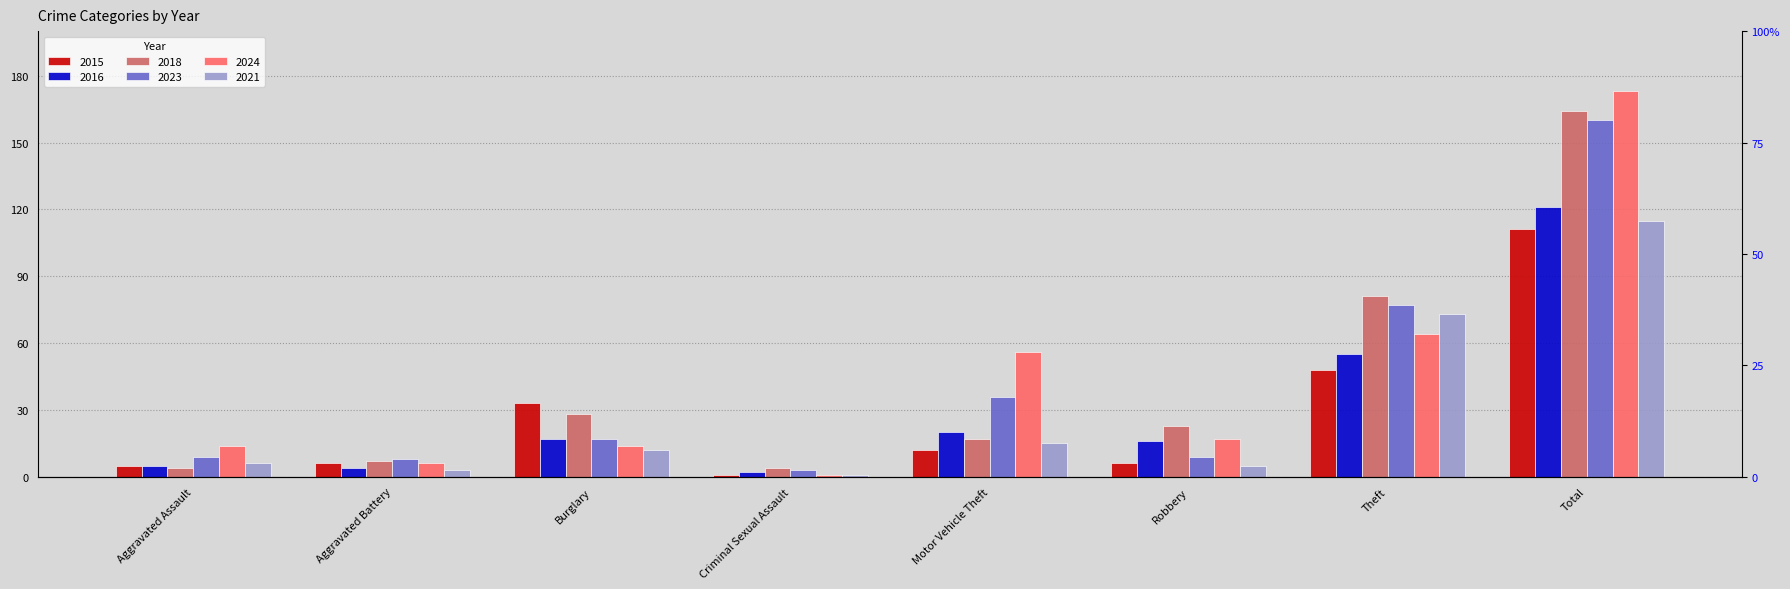

List the series in order of their peak value, lowest first.

2015, 2021, 2016, 2023, 2018, 2024